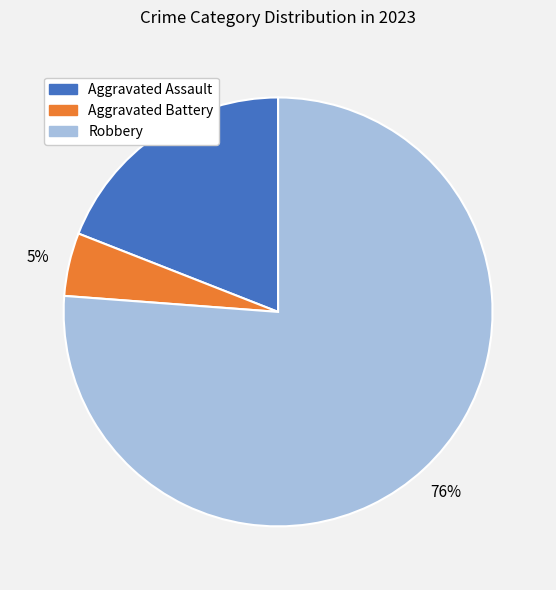

Is the sum of Aggravated Battery and Robbery greater than half?

Yes